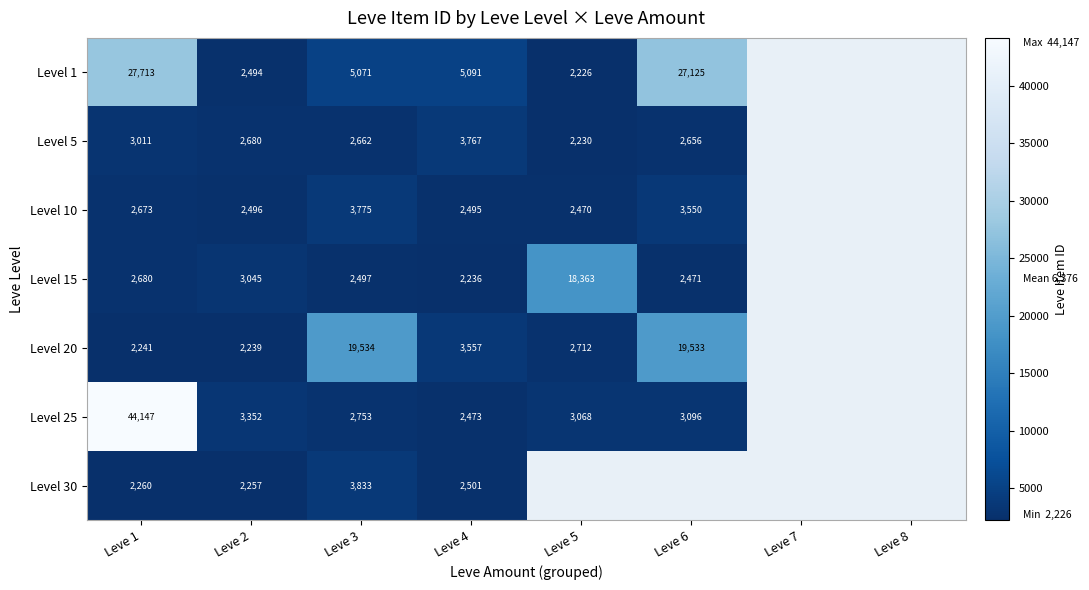

Is it true that Level 15 equals 3818 at Leve 6?

False